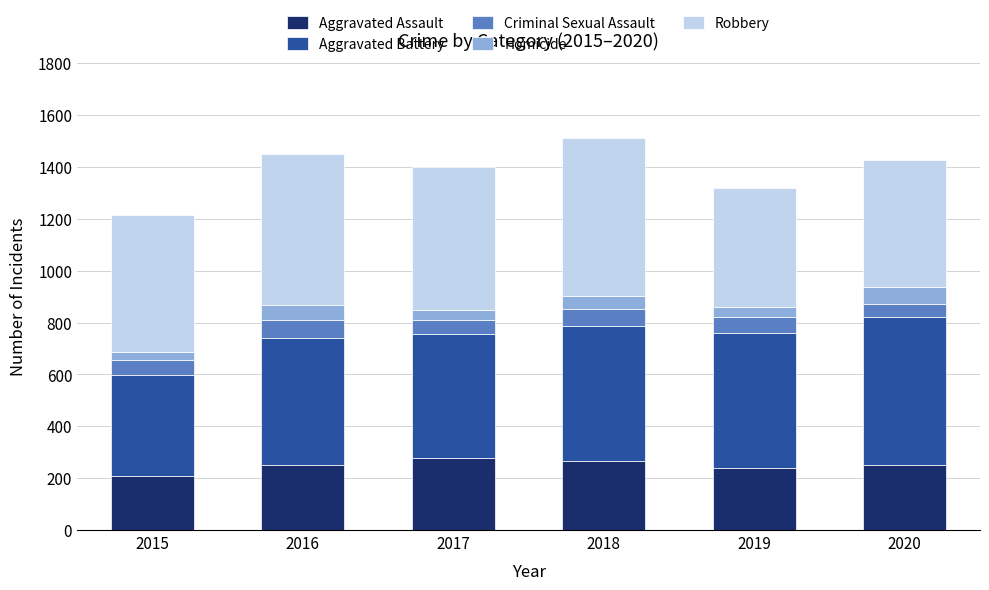

What is the lowest value of the Aggravated Assault series?

210